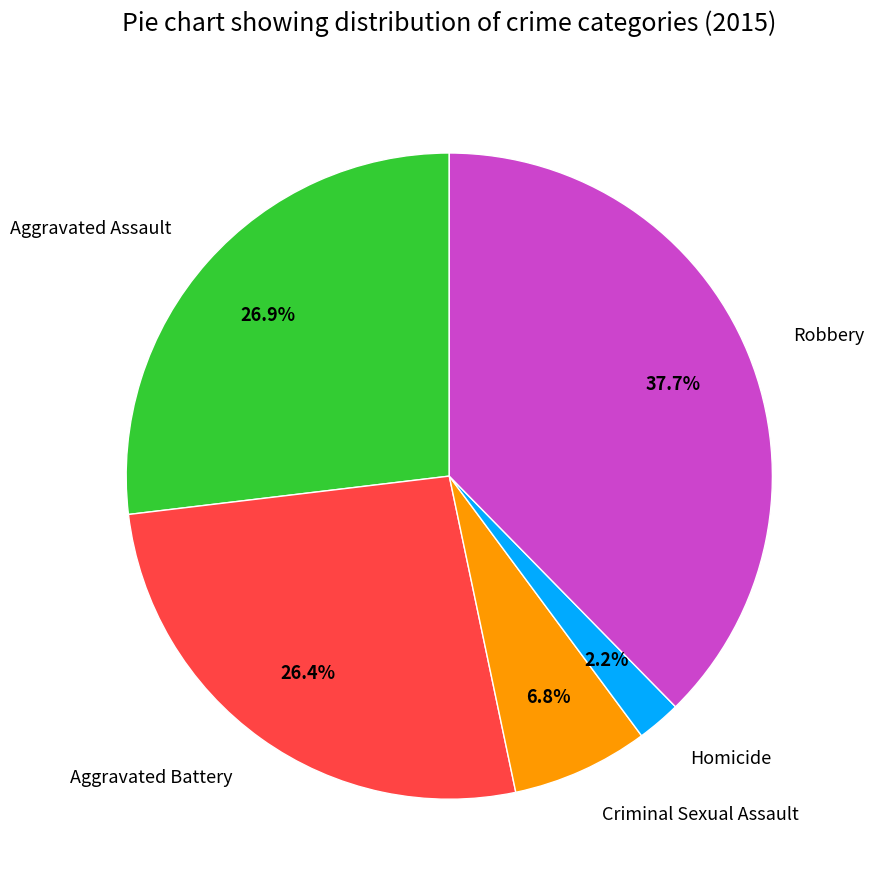

What is the ratio of the value at Robbery to the value at Homicide?

17.1